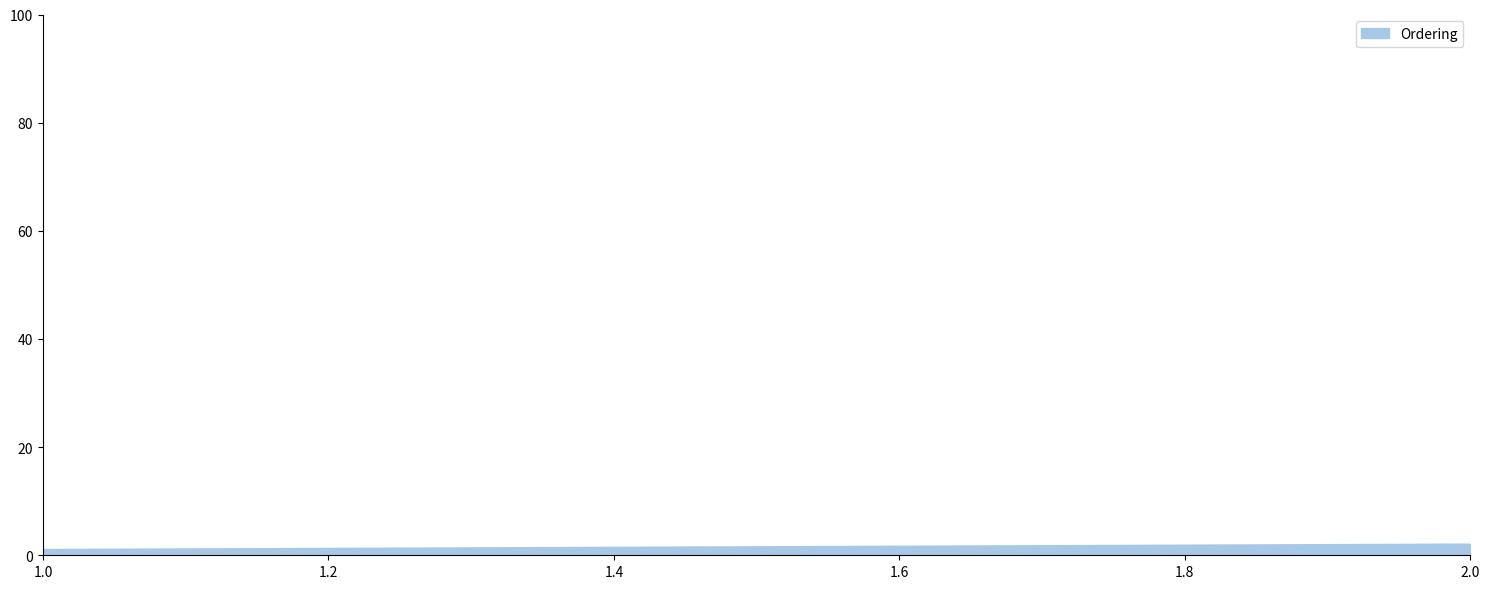

Reading left to right, what are all the values shown in this chart?

1	2